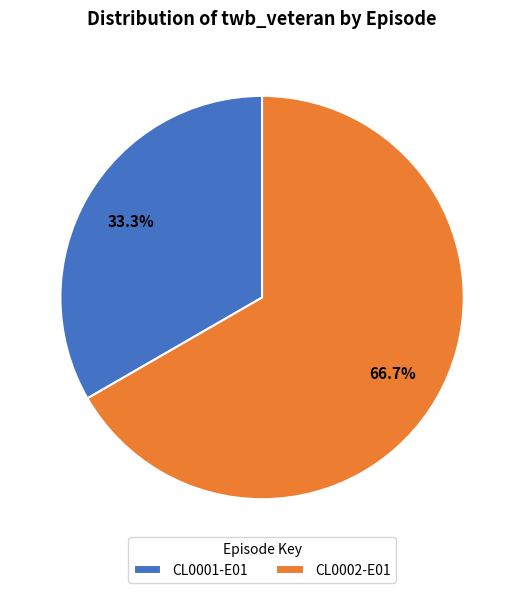

To the nearest percent, what portion does CL0002-E01 represent?

67%